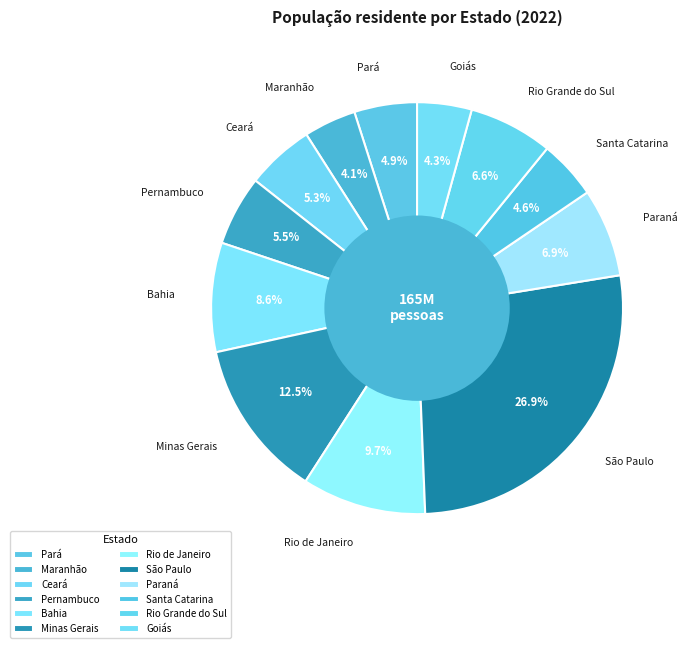

Which category has the biggest portion of the pie?

São Paulo